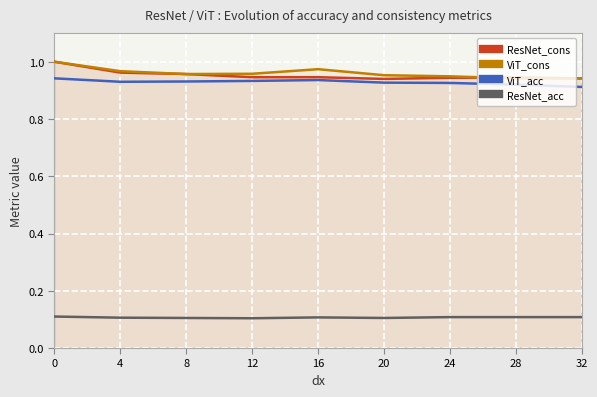

The value of ResNet_acc at 0 is 0.1. True or false?

True